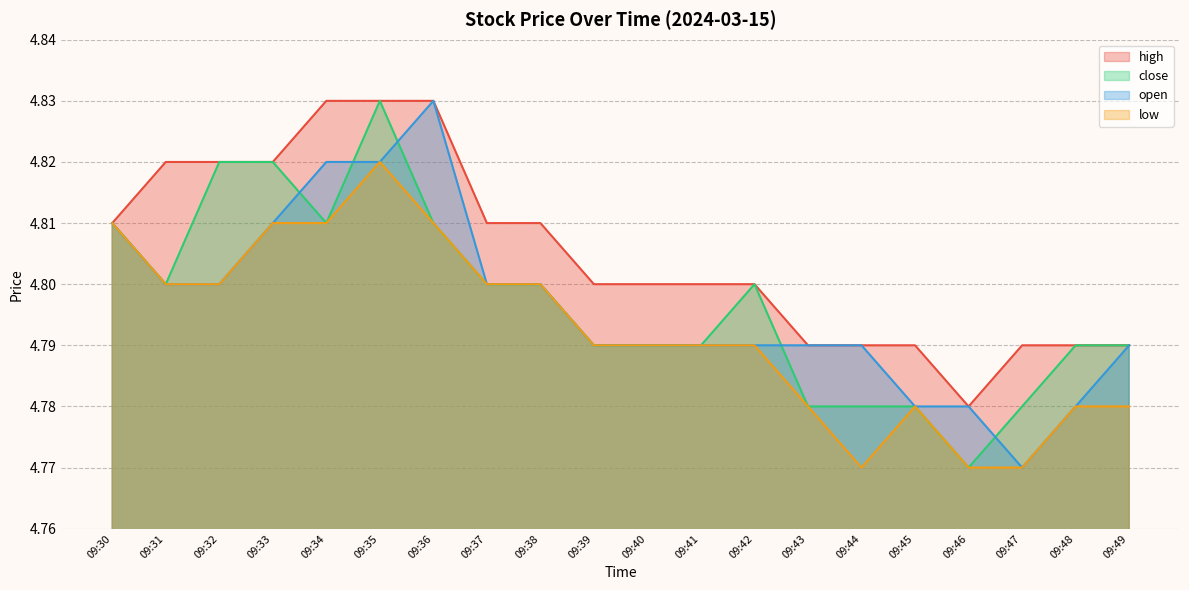

At 09:33, list the series in order from largest to smallest.

high, close, open, low